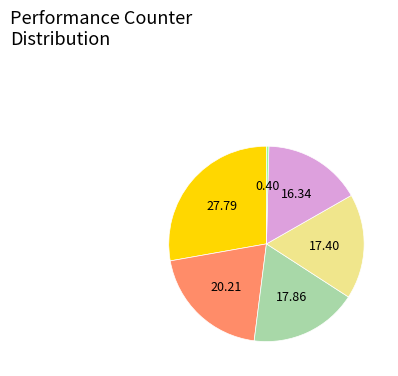

Does any single category account for the majority?

No